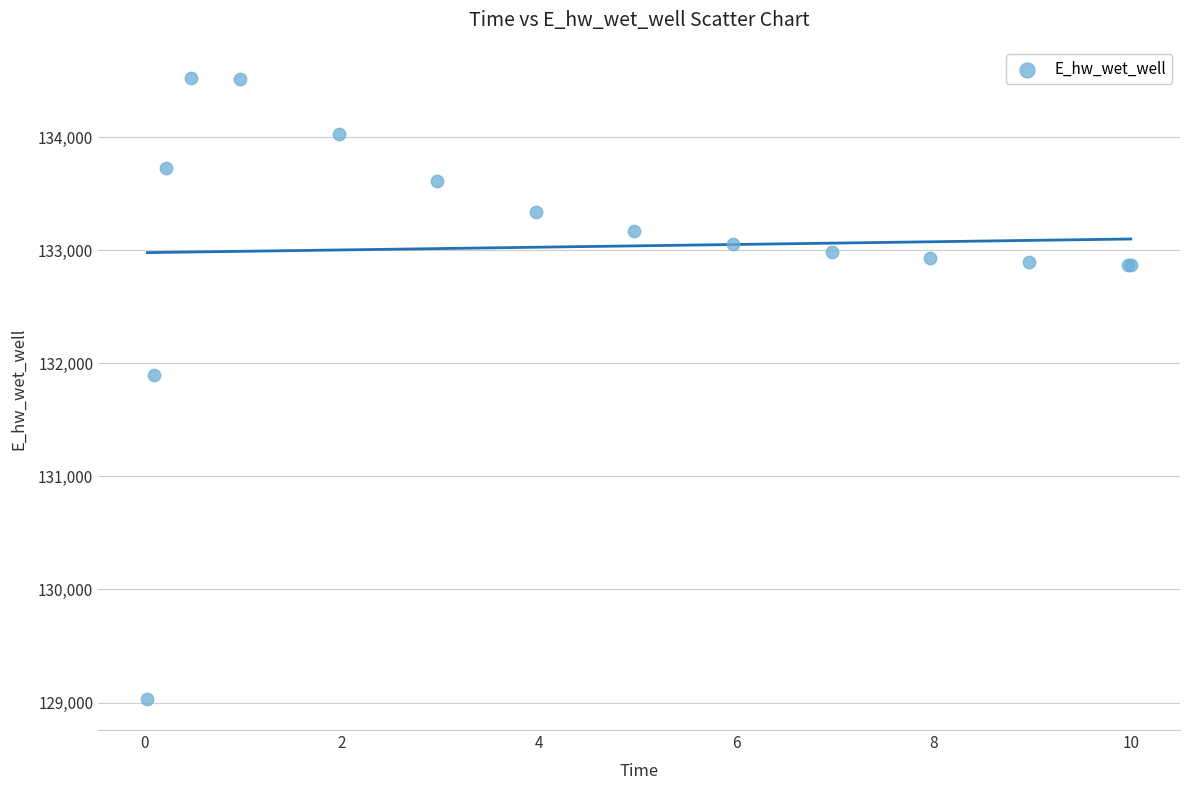

What Y value in the scatter plot is closest to 131777?

131896.7